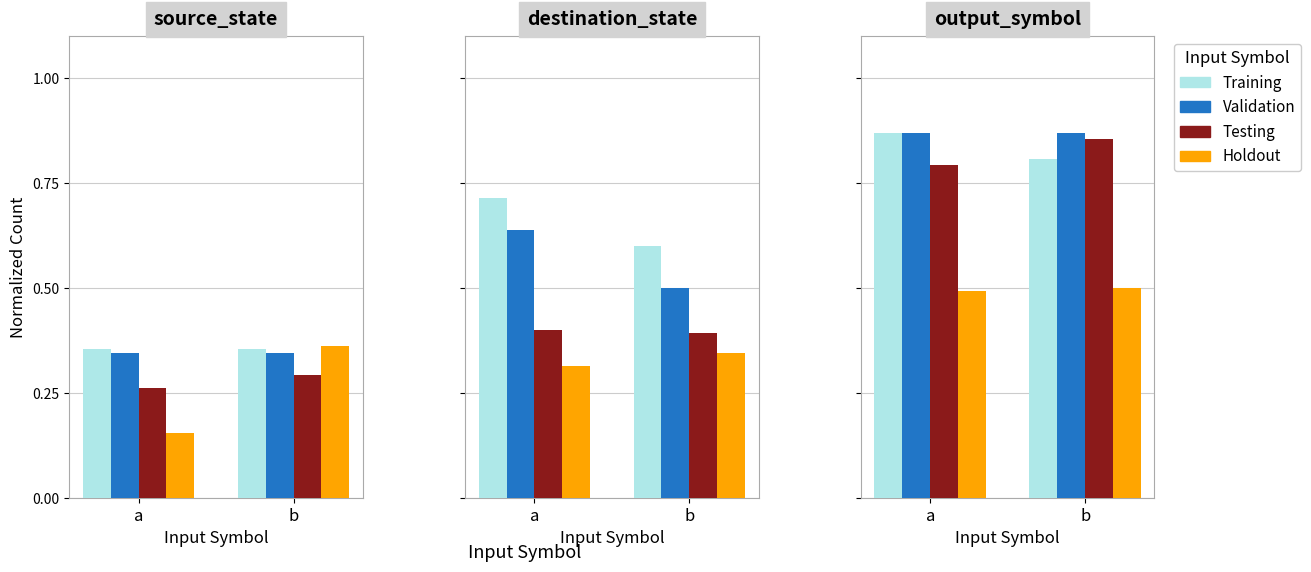

The Training series shows 0.9 at a. True or false?

True